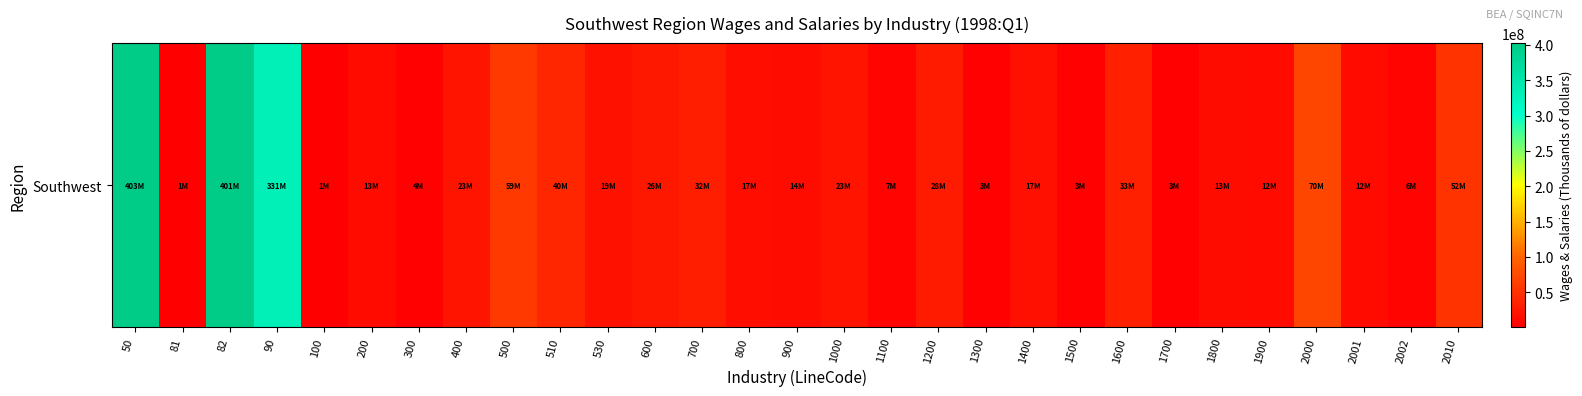

At which label is the value closest to 201718668?

90